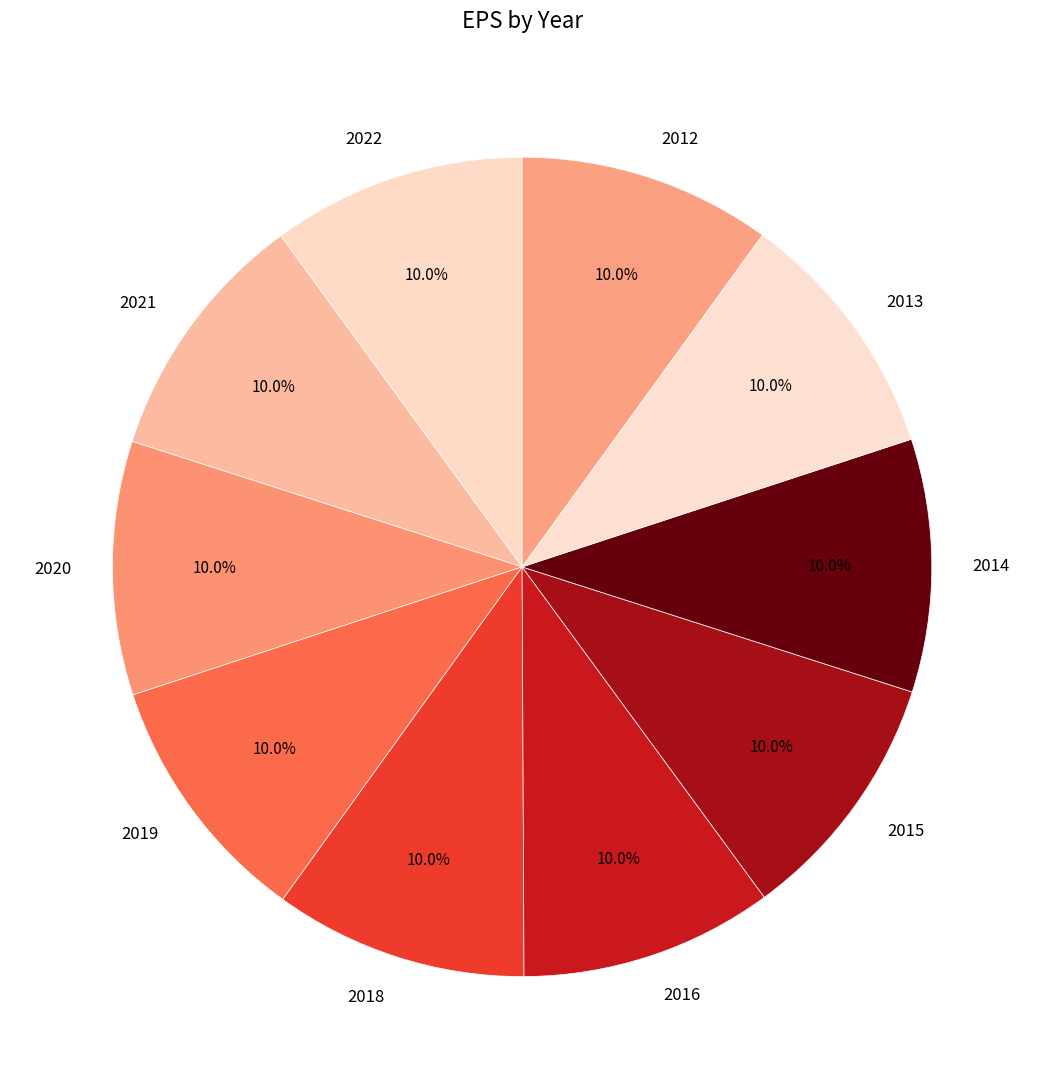

What percentage is the 2020 slice, to the nearest percent?

10%